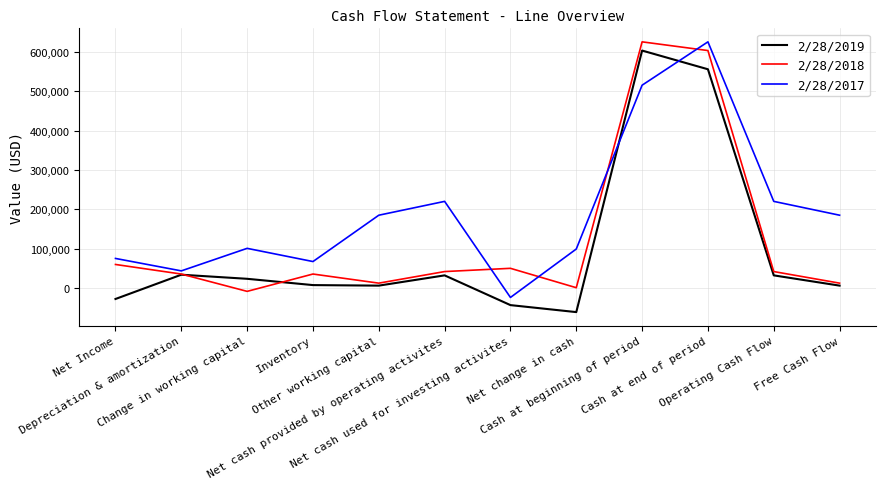

How many lines are shown in the chart?

3